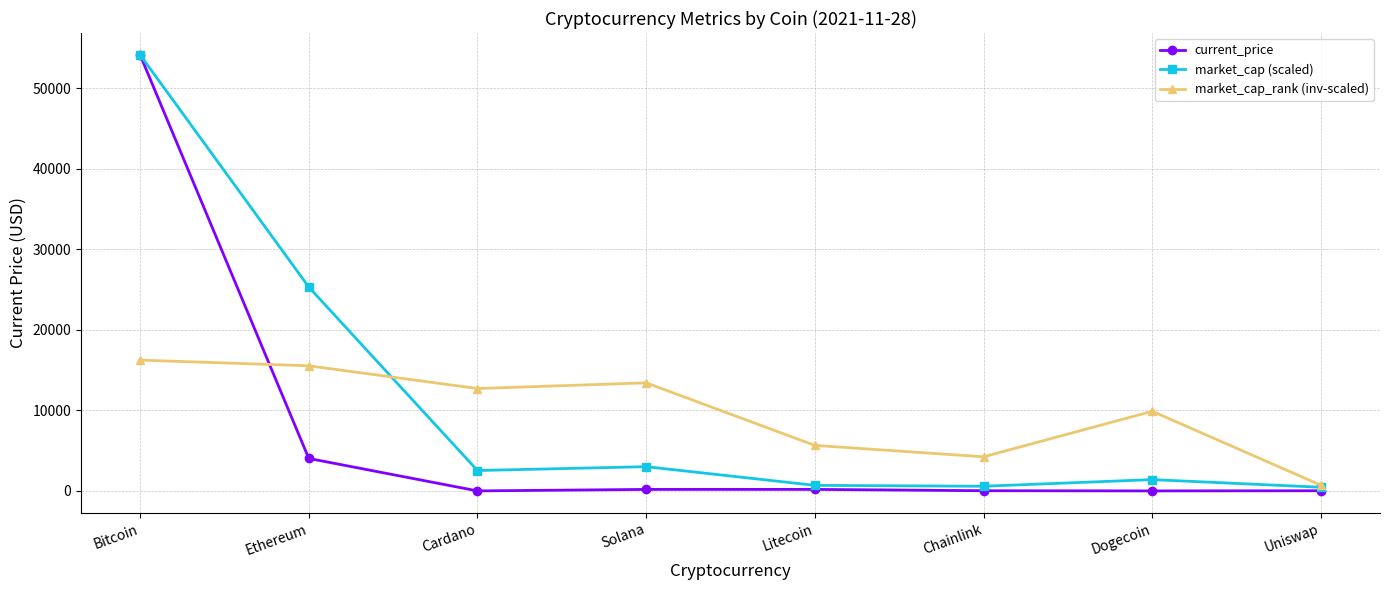

True or false: market_cap (scaled) has more than 0 points higher than both neighbors.

True